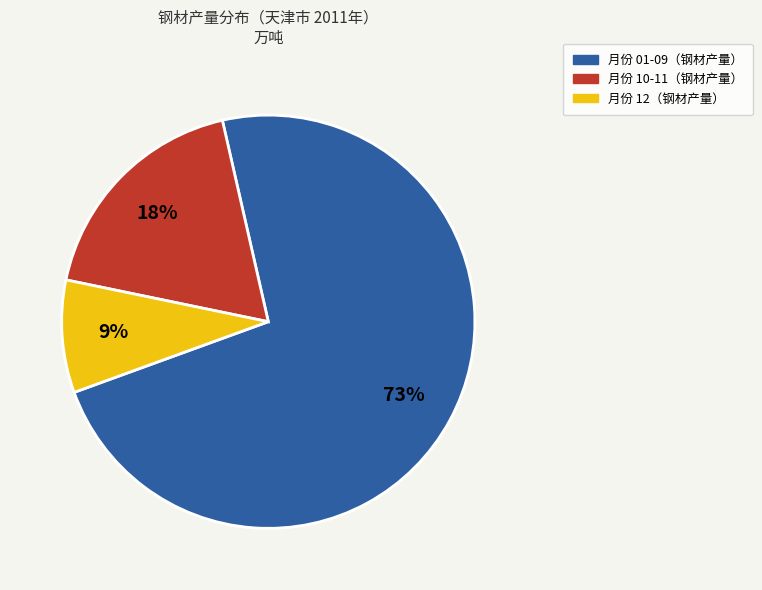

Does any single category account for the majority?

Yes